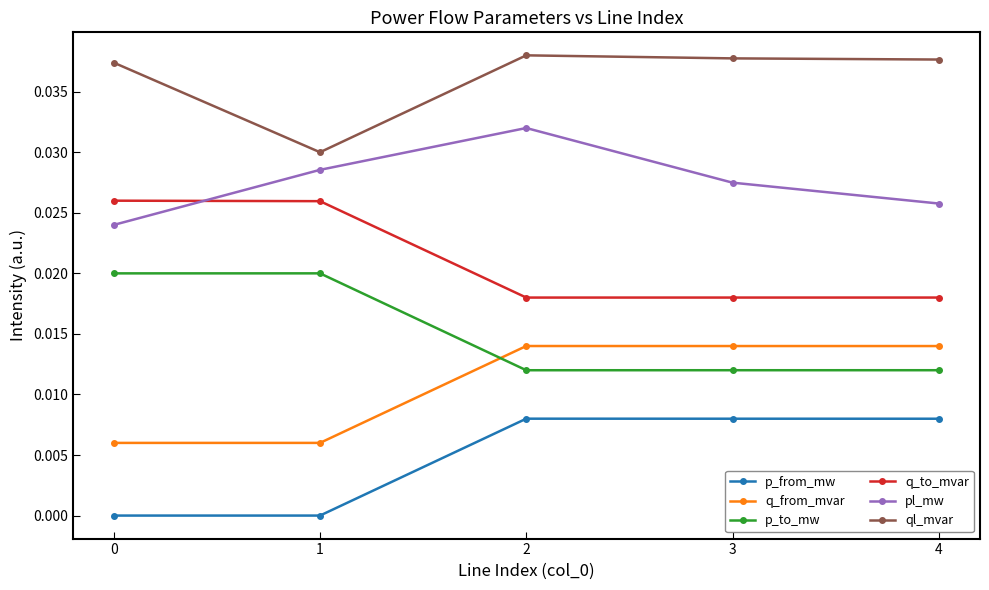

Where is the first local minimum for ql_mvar?

1